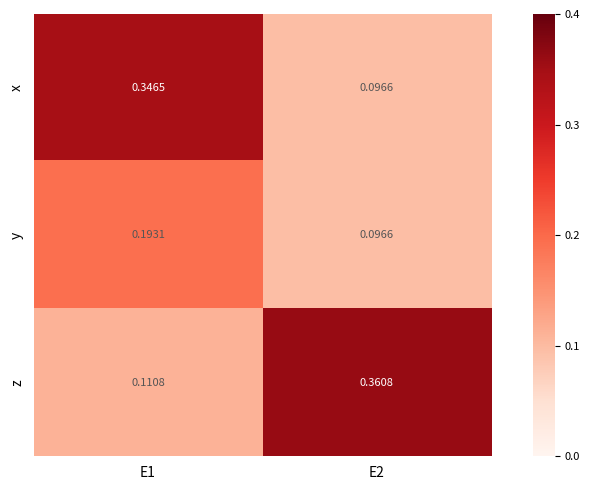

Rank the series by their maximum value, from highest to lowest.

z, x, y